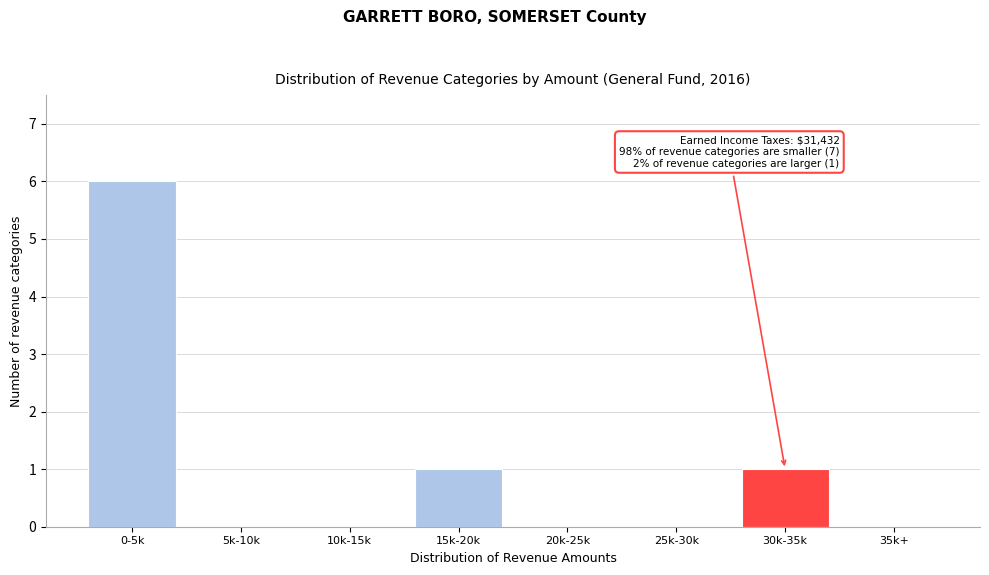

Reading left to right, list all the values displayed in this chart.

0-5k=6	5k-10k=0	10k-15k=0	15k-20k=1	20k-25k=0	25k-30k=0	30k-35k=1	35k+=0